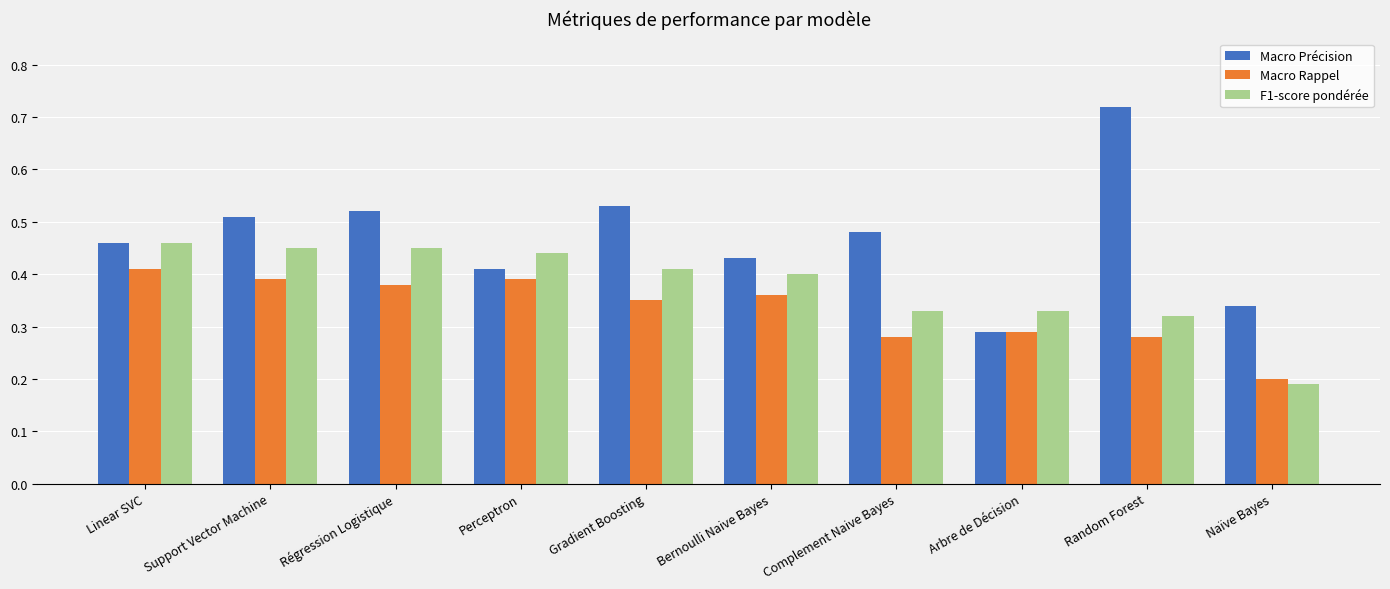

The value of F1-score pondérée at Perceptron is 0.2. True or false?

False